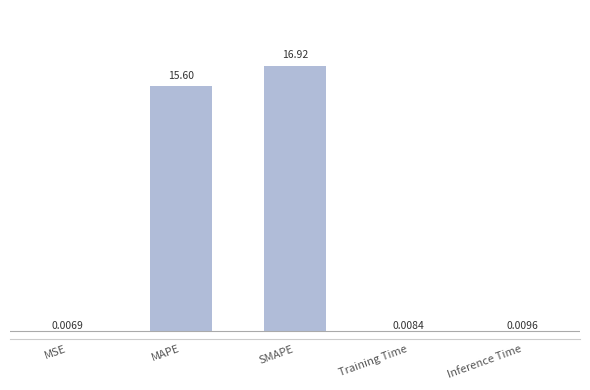

What is the sum of all values?

32.5